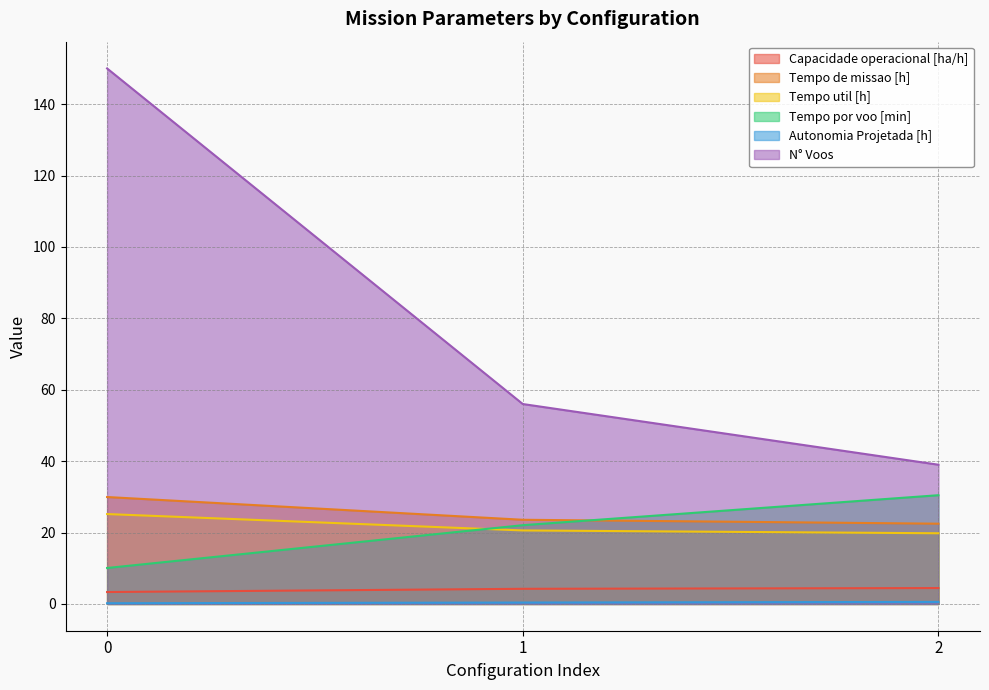

The Capacidade operacional [ha/h] series shows 4.2 at 1. True or false?

True